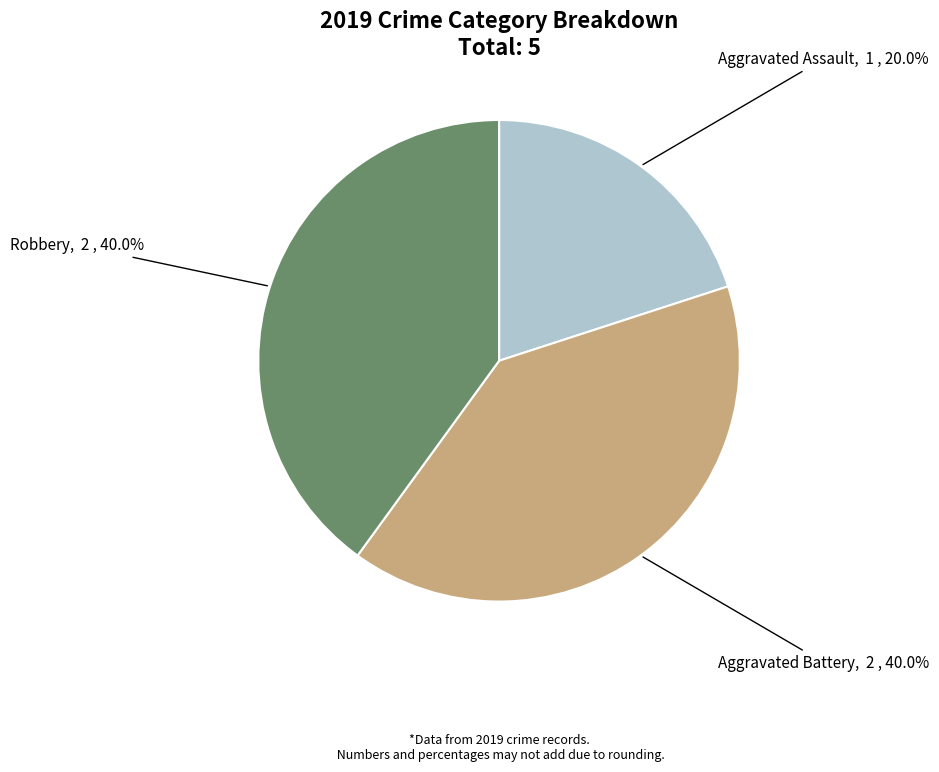

Is there any slice that represents more than half of the pie?

No